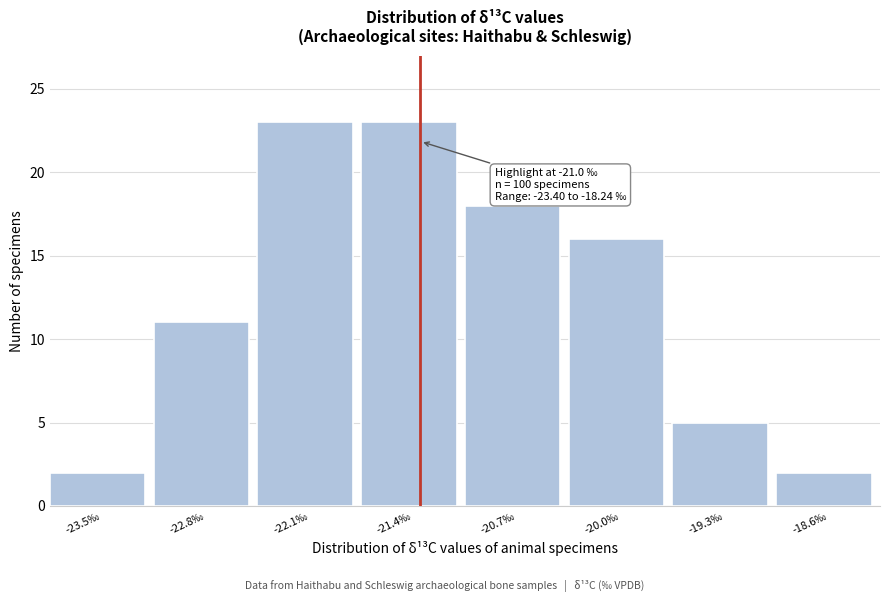

Reading left to right, list all the values displayed in this chart.

-23.5‰=2	-22.8‰=11	-22.1‰=23	-21.4‰=23	-20.7‰=18	-20.0‰=16	-19.3‰=5	-18.6‰=2